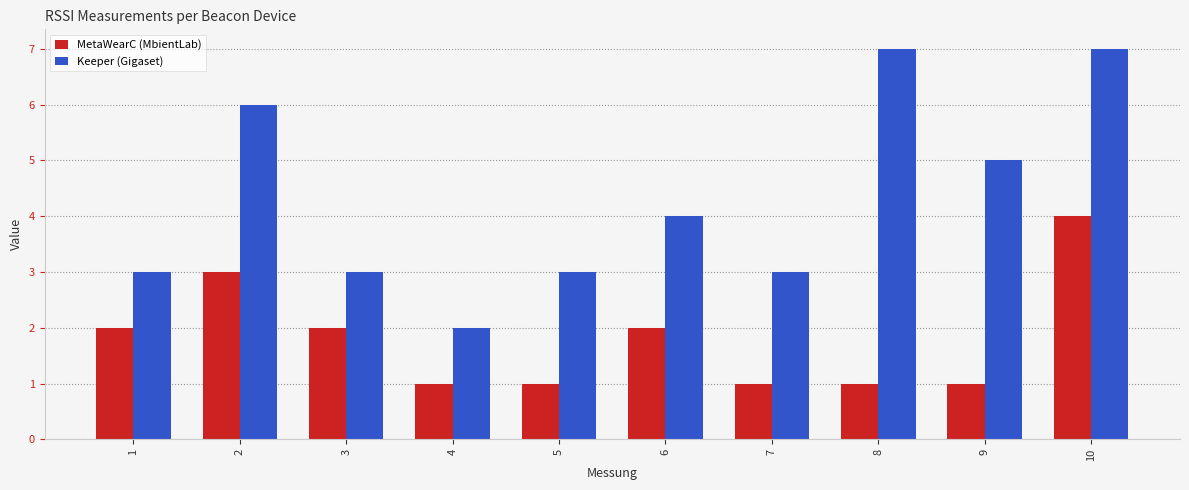

The value of MetaWearC (MbientLab) at 6 is 1. True or false?

False